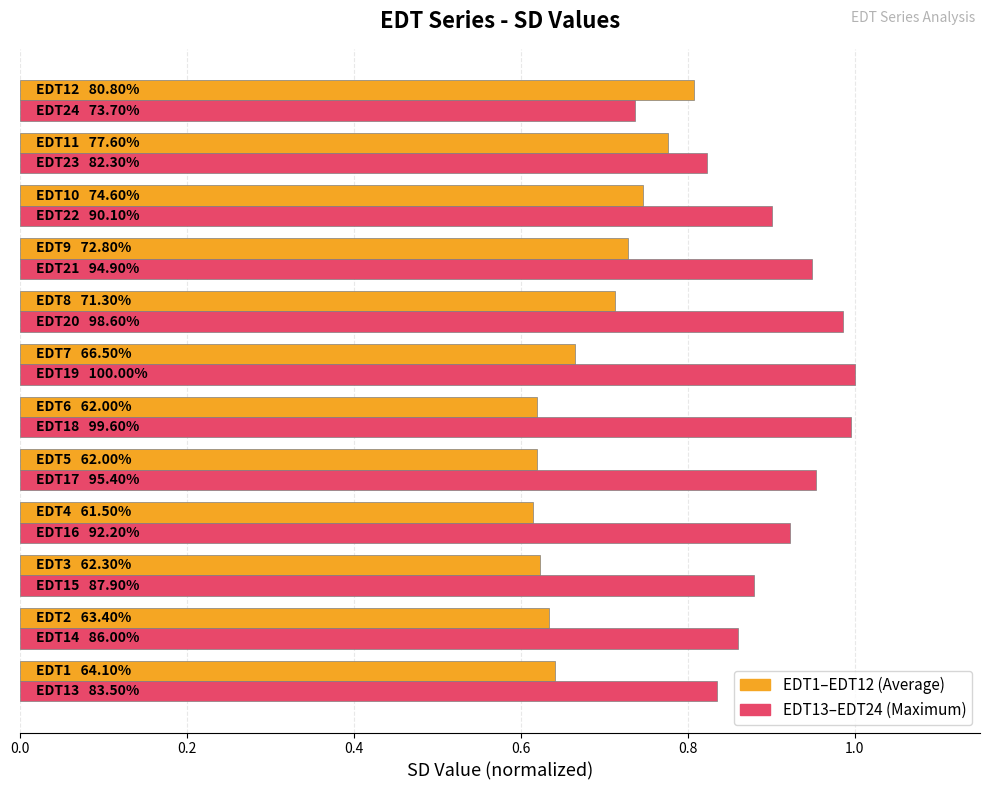

What is the greatest value displayed?

1.0